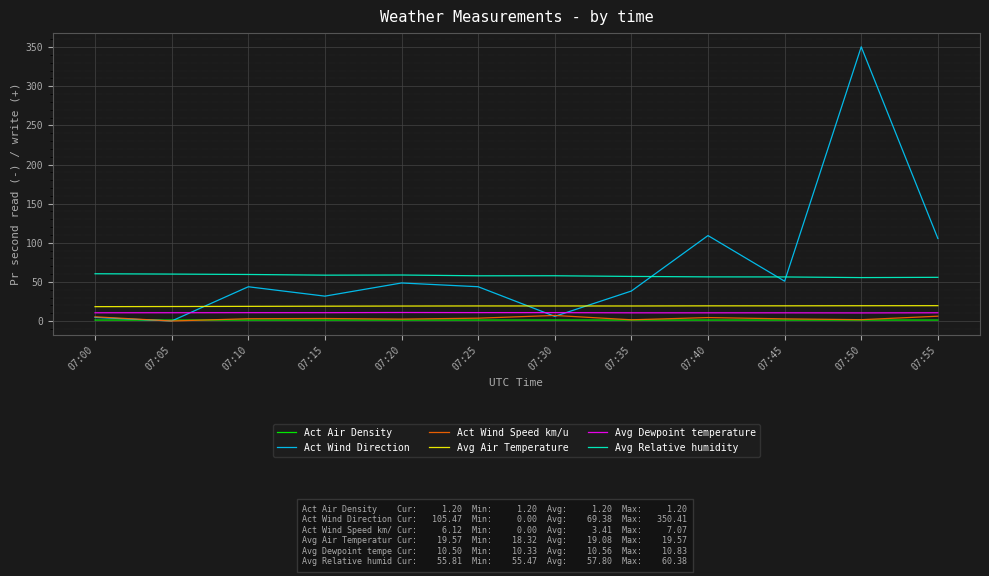

What is the sum of the Act Wind Direction values at 07:40 and 07:35?

147.5